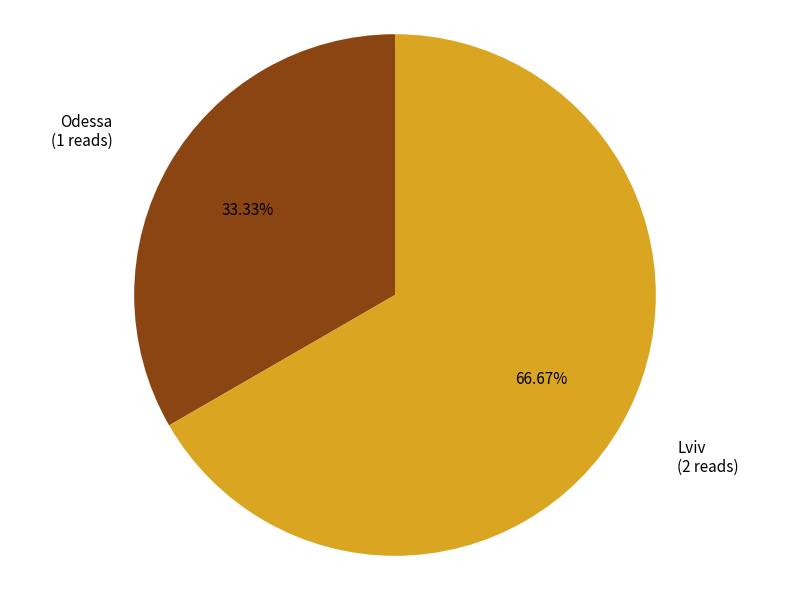

Does Odessa account for over 50% of the chart?

No